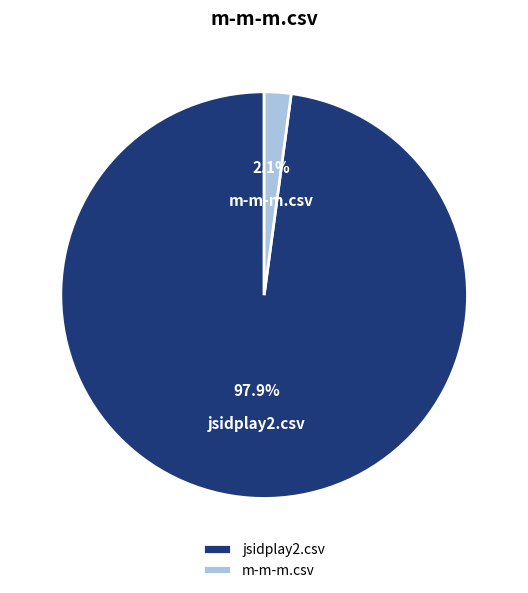

To the nearest percent, what percentage of the pie is m-m-m.csv?

2%